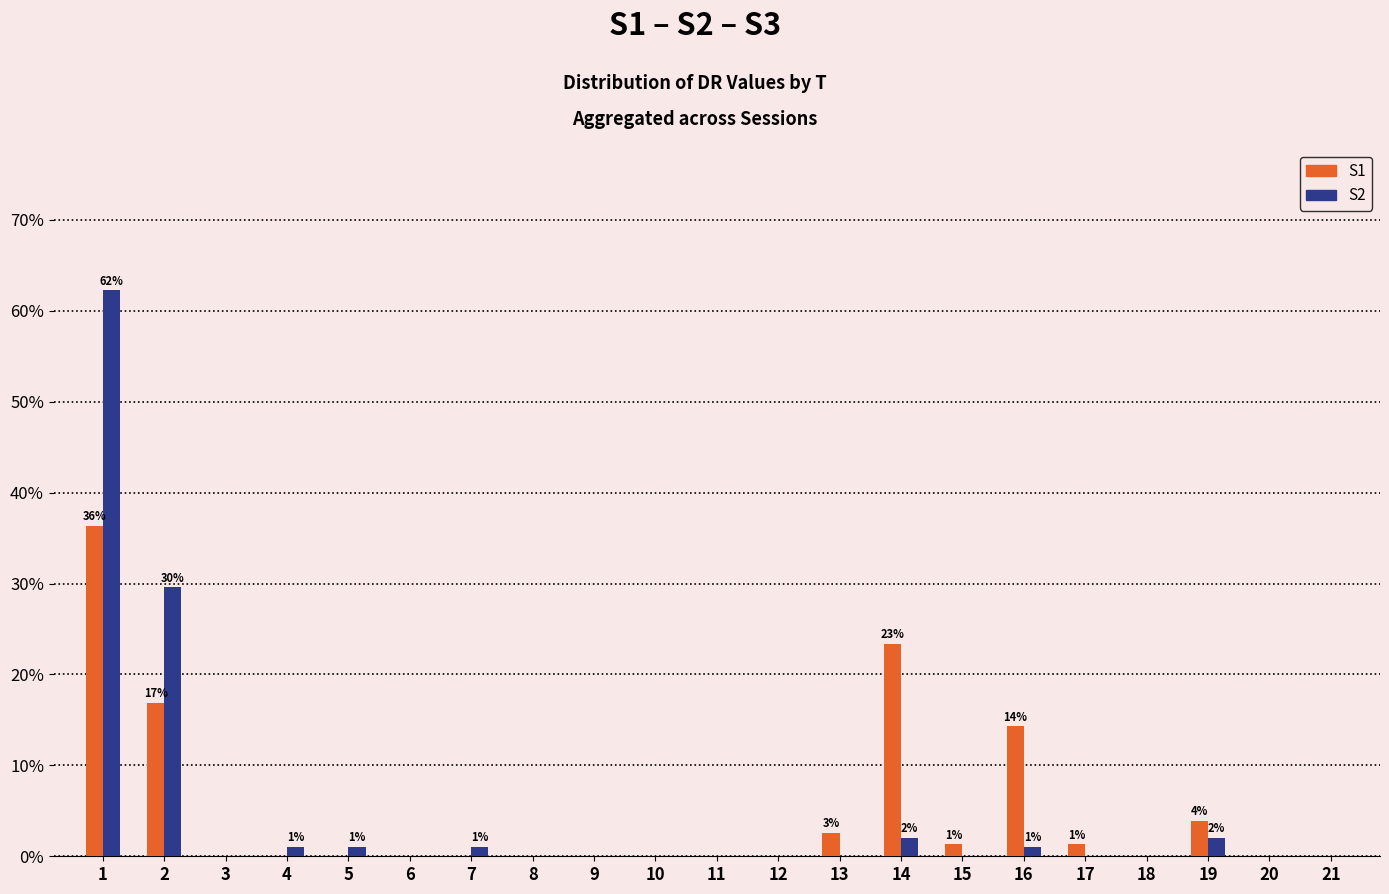

Which series has the widest spread of values?

S2